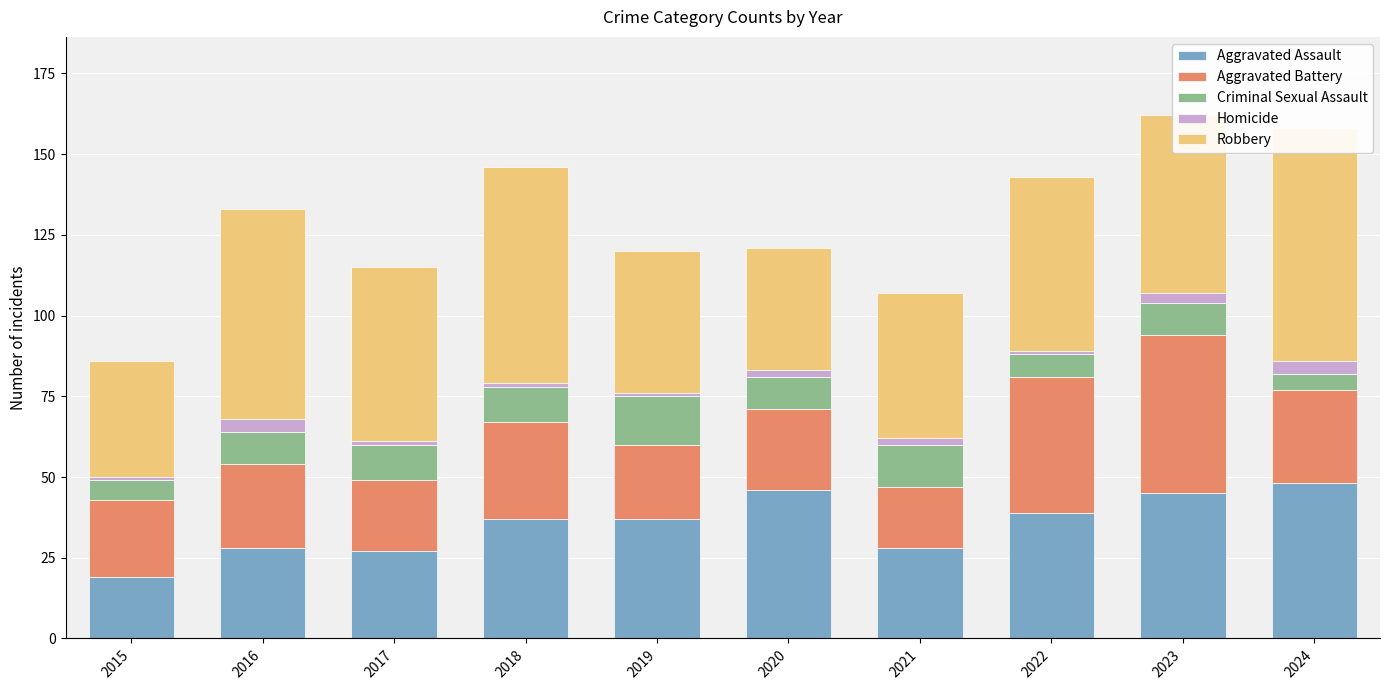

What is the value of the Aggravated Battery bar at the 3rd from the left?

22